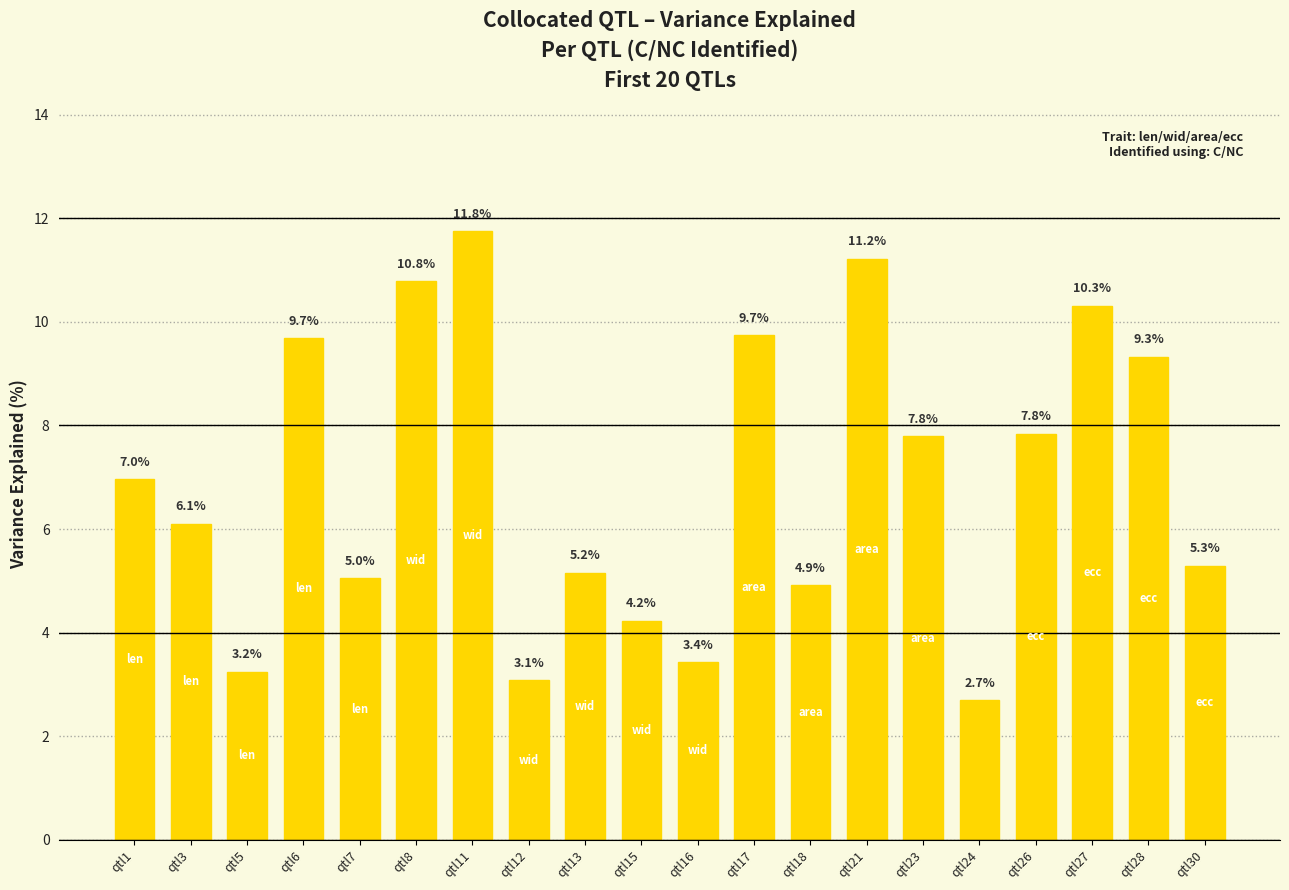

What is the difference between the values at qtl18 and qtl6?

4.8